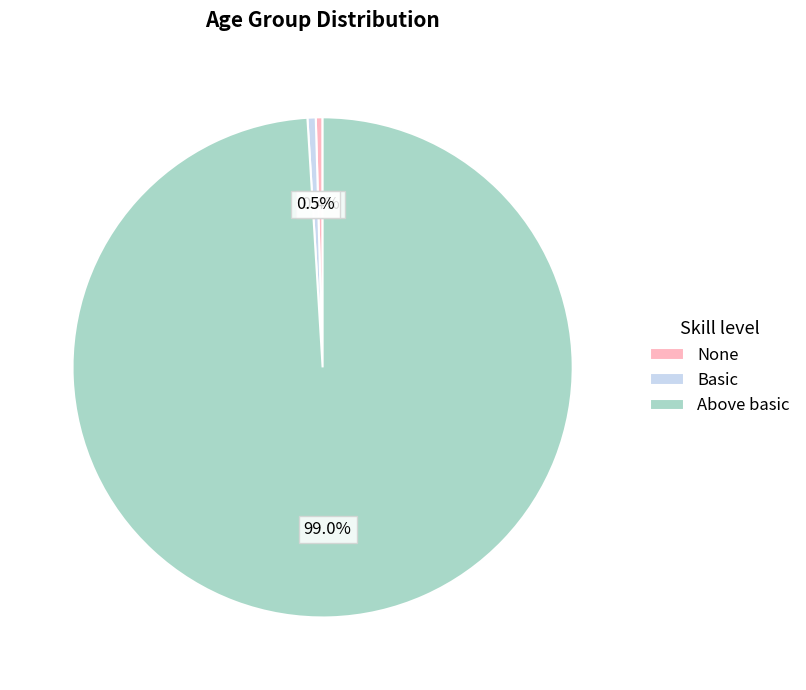

To the nearest percent, what is the average slice percentage?

33%